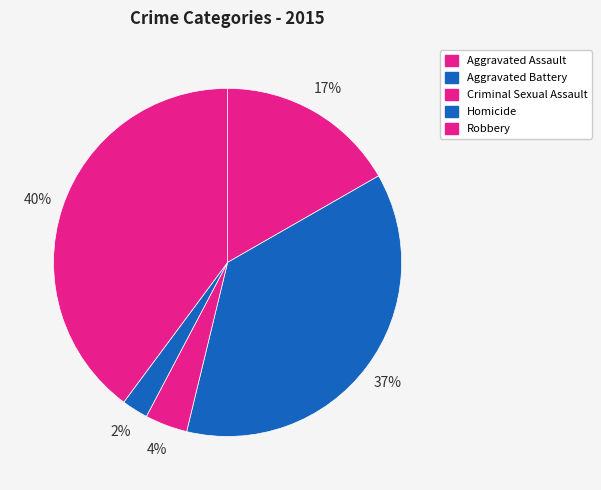

To the nearest percent, what is the average slice percentage?

20%